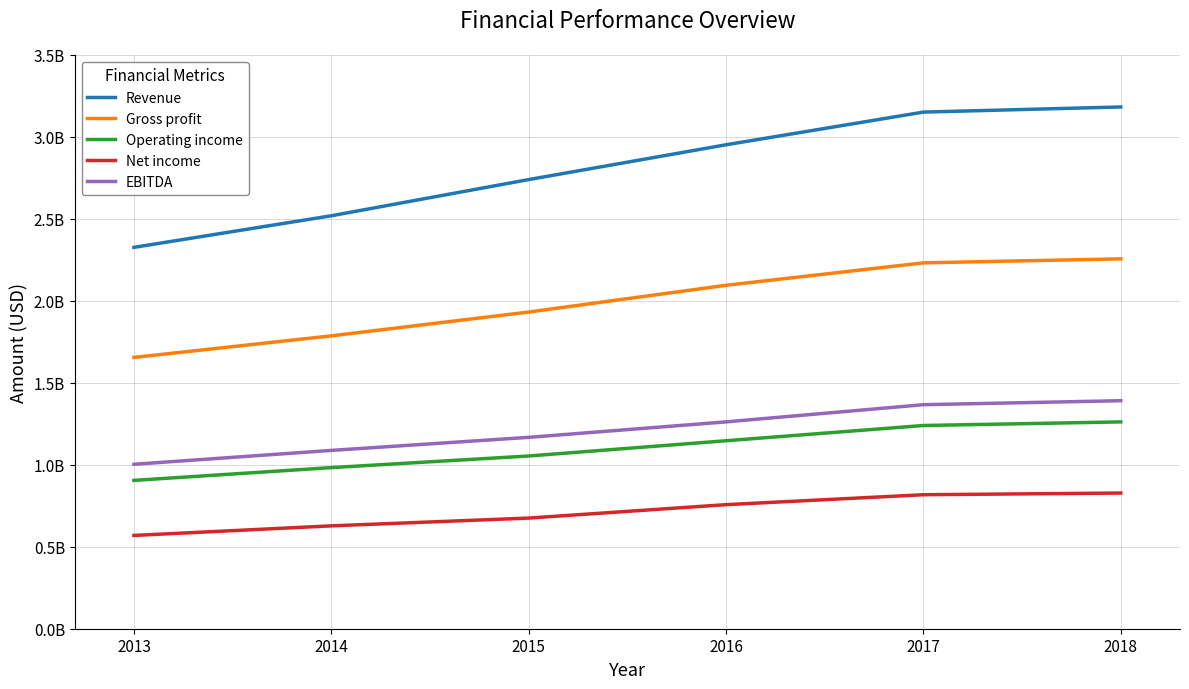

Is the value of EBITDA at 2013 greater than the value of Gross profit at 2013?

No